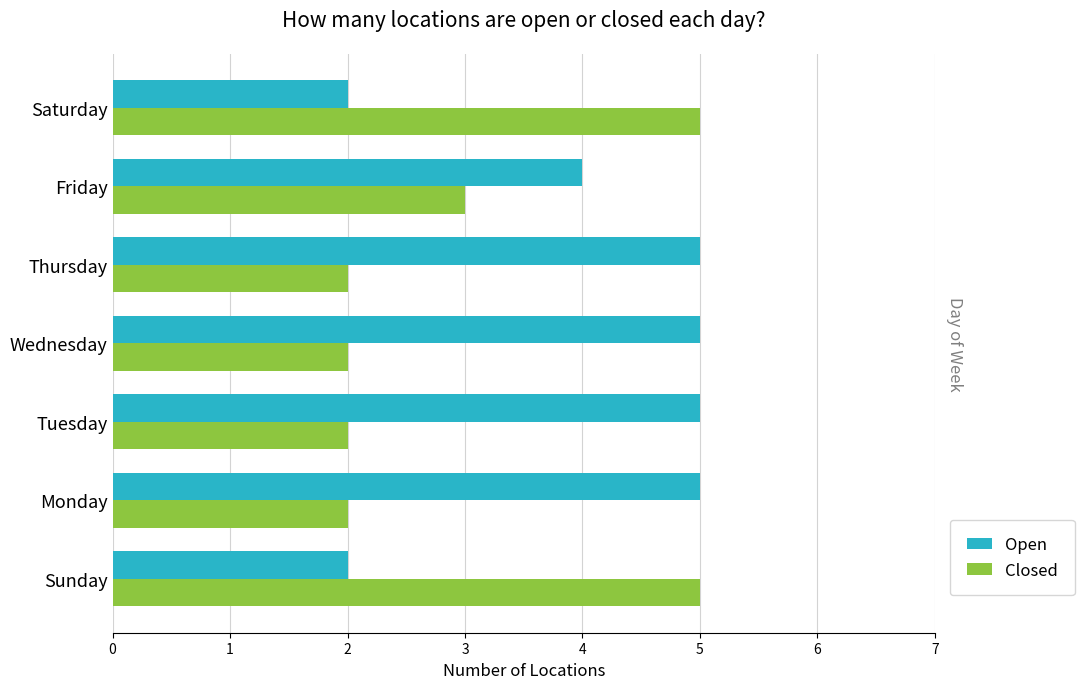

Rank the series by their maximum value, from highest to lowest.

Open, Closed